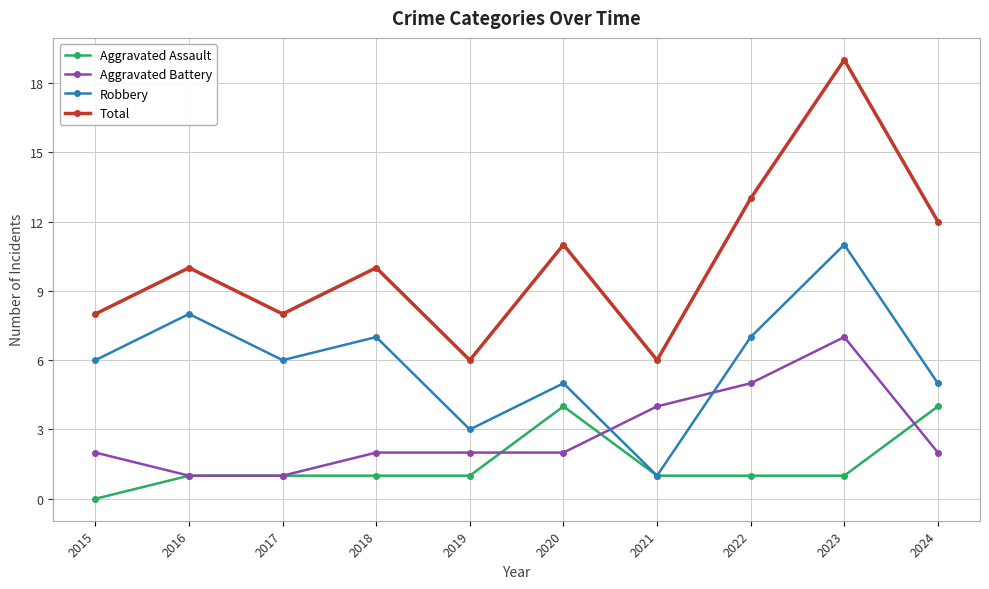

What is the minimum value for Aggravated Battery?

1